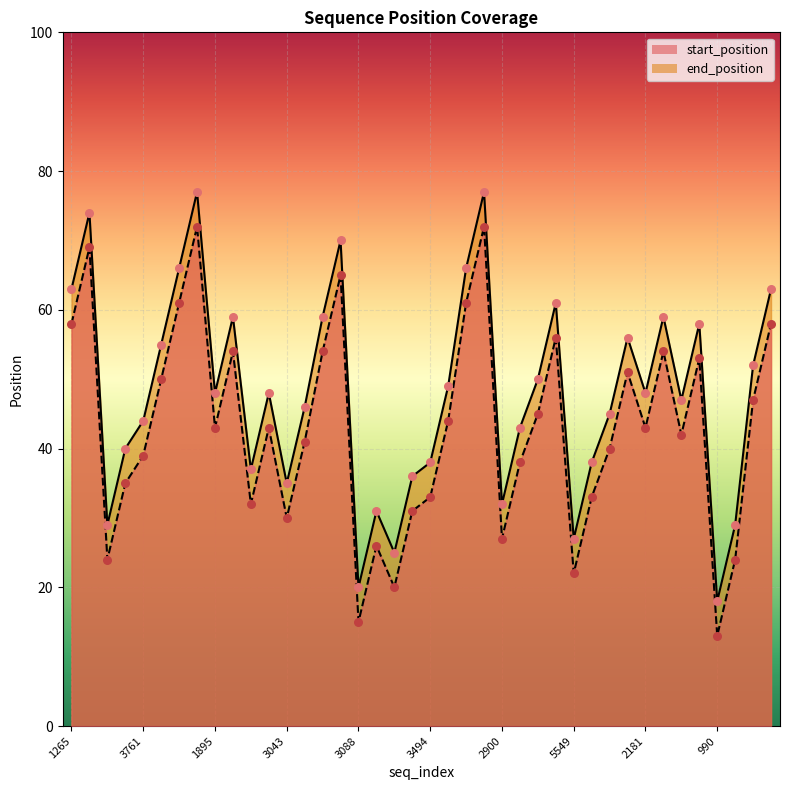

At how many categories does at least one series exceed 50?

16